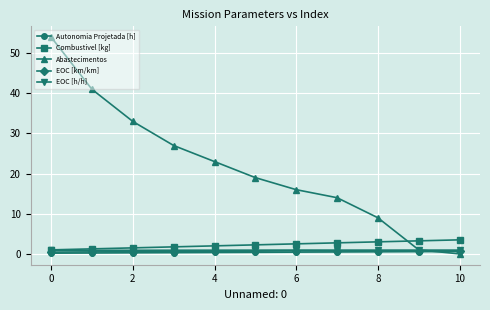

In EOC [km/km], how many points are lower than both neighbors (excluding endpoints)?

1